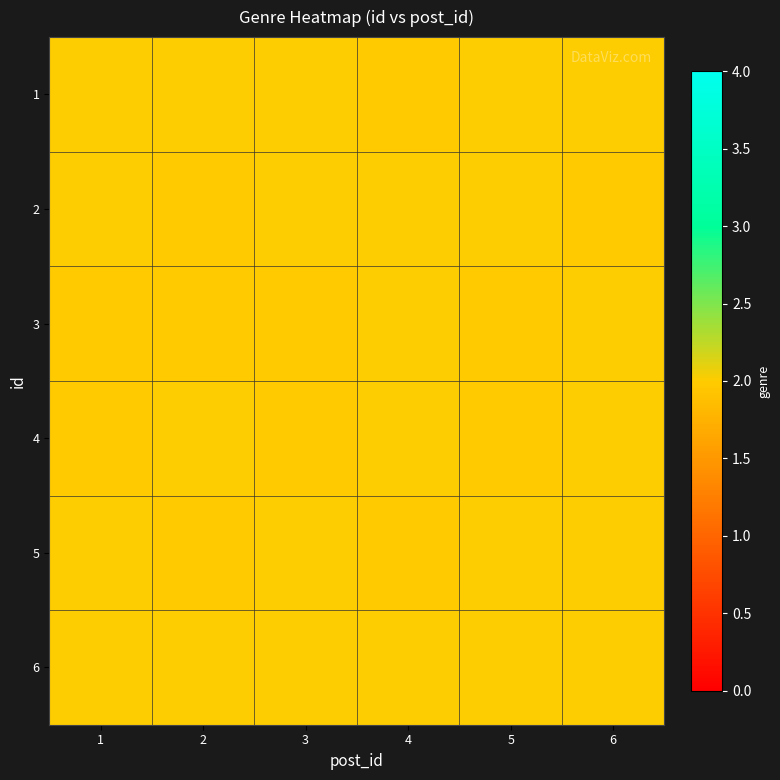

Count the number of data series in this chart.

6